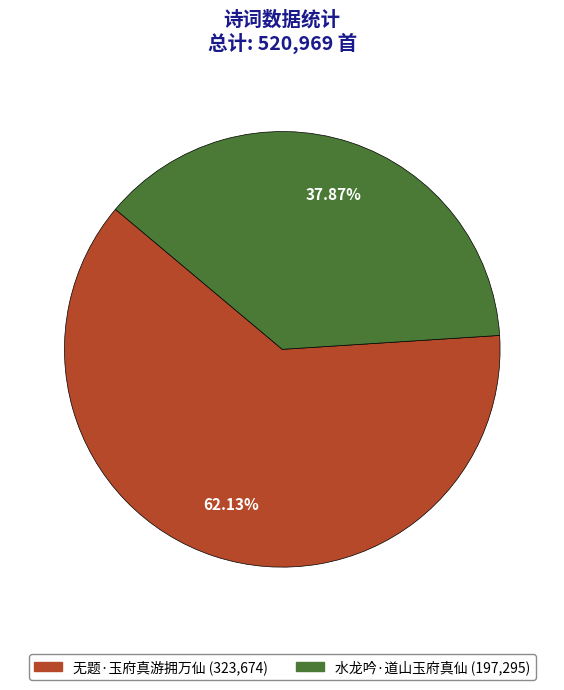

What is the ratio of the value at 水龙吟·道山玉府真仙 to the value at 无题·玉府真游拥万仙?

0.6